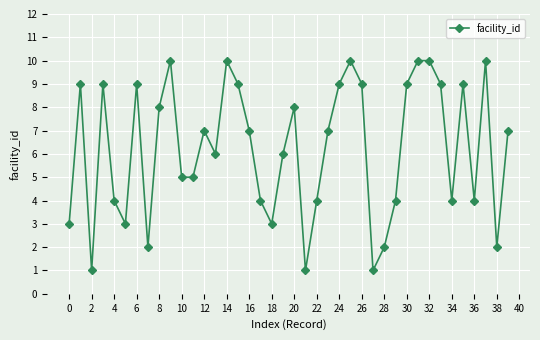

What is the value of the 37th point from the left?

4